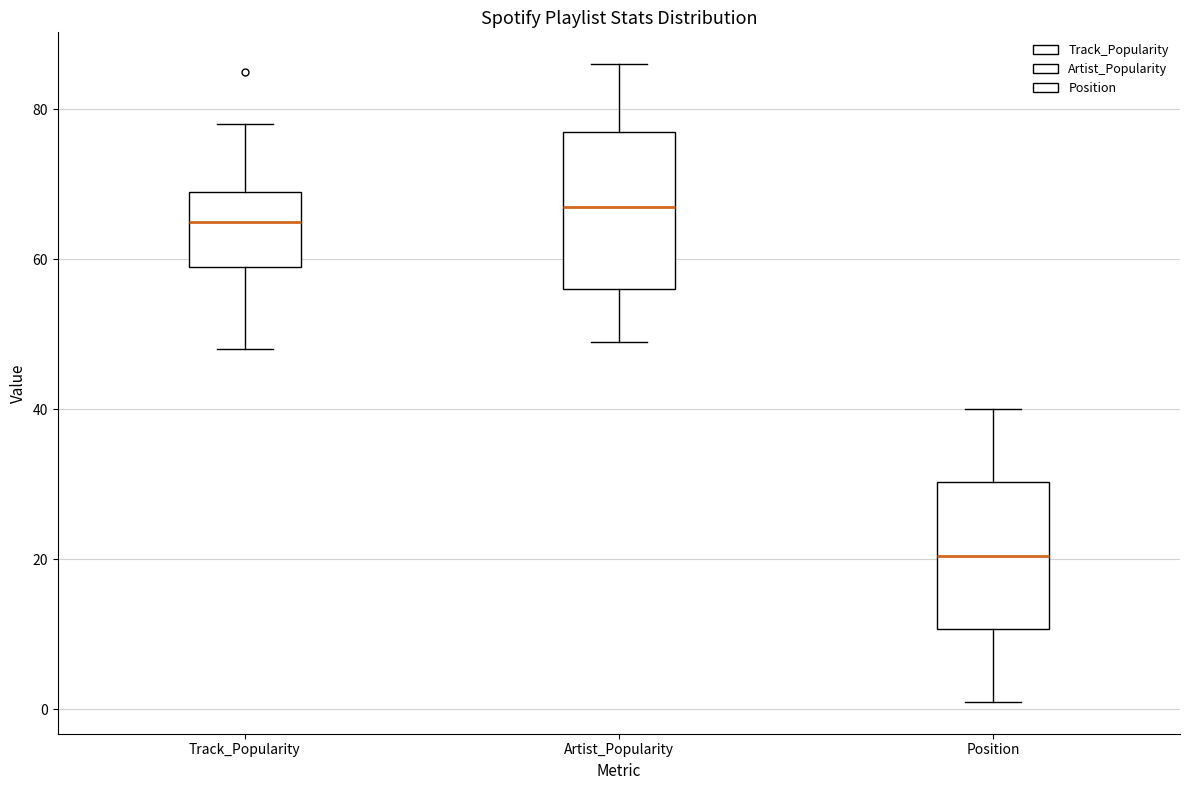

Reading left to right, read every box against the y-axis: the position of its median line, the range the box covers, and the ends of its whiskers. The values are not printed on the chart, so give them approximately, as read against the axis.

Track_Popularity: median 66, box 60 to 70, whiskers 48 to 78
Artist_Popularity: median 68, box 56 to 78, whiskers 50 to 86
Position: median 20, box 10 to 30, whiskers 2 to 40